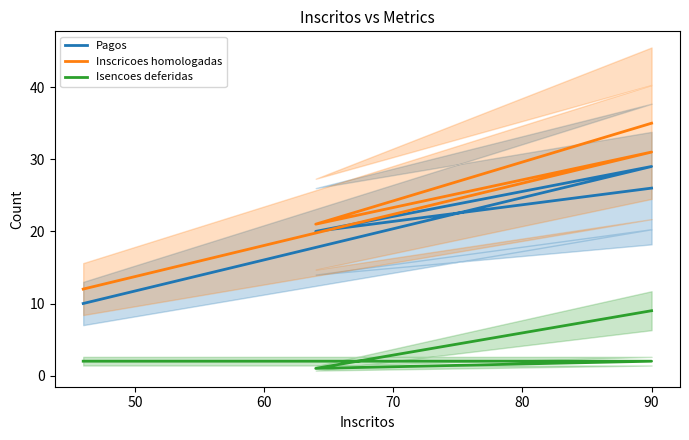

At how many categories does at least one series exceed 6?

4